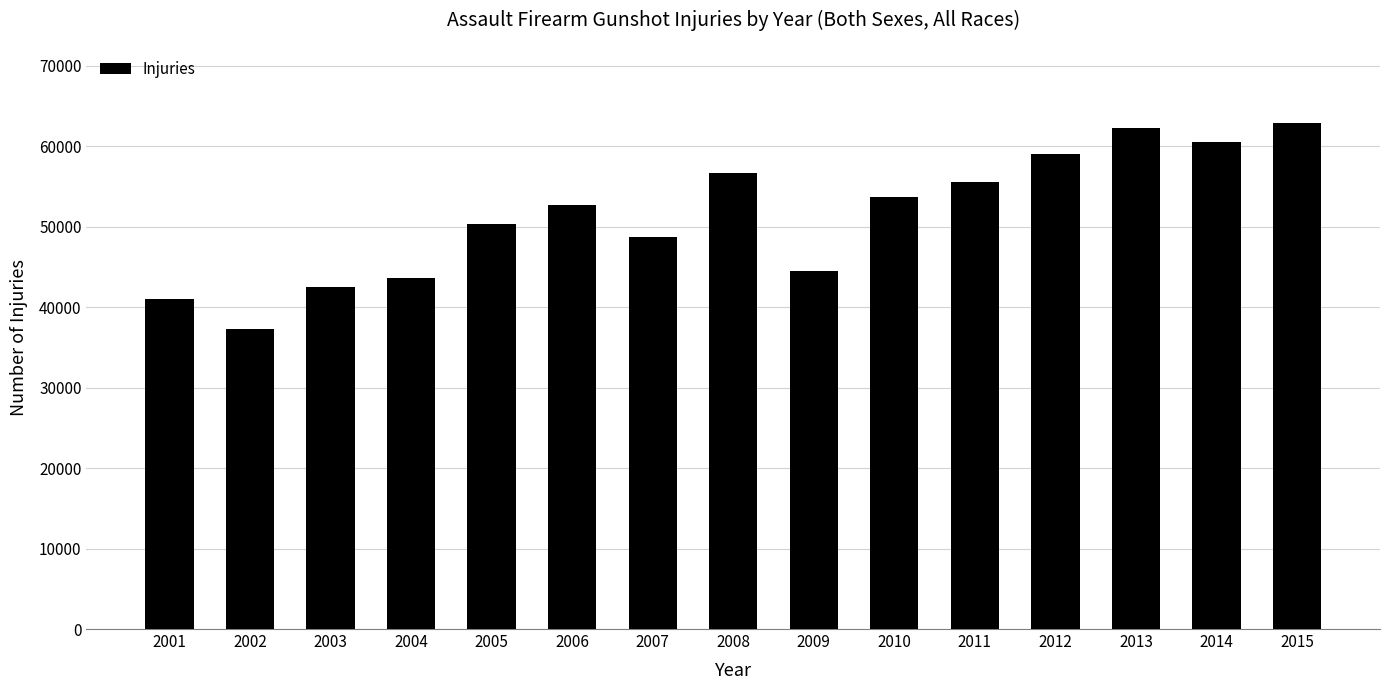

What is the value of the 6th bar from the left?

52748